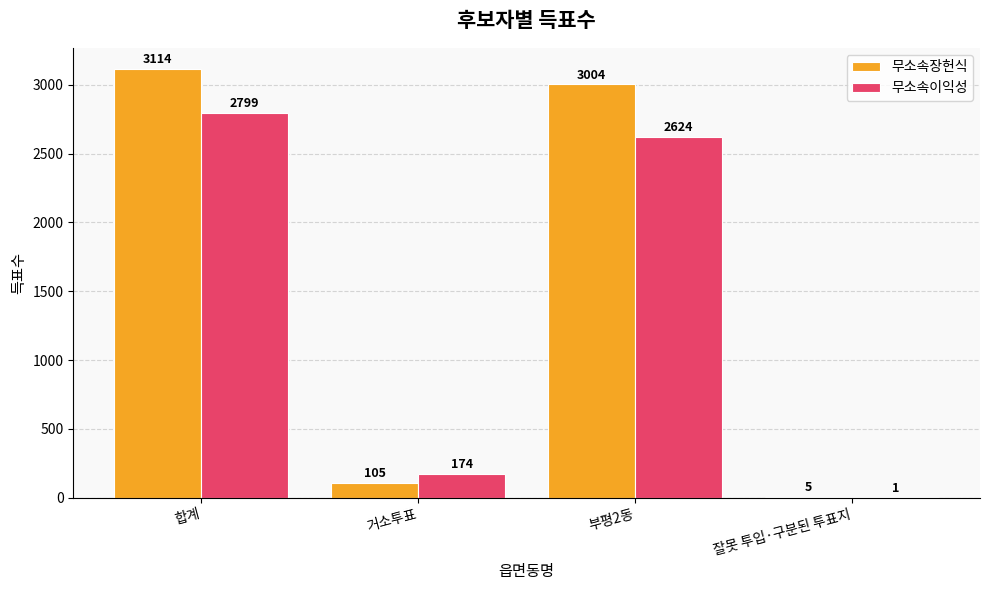

True or false: 무소속장헌식 has a value of 5090 at 부평2동.

False